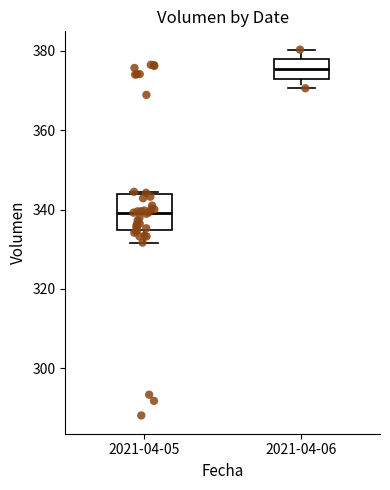

Where is the lower edge of the box for 2021-04-05 on the y-axis? The values are not printed on the chart, so give them approximately, as read against the axis.

334